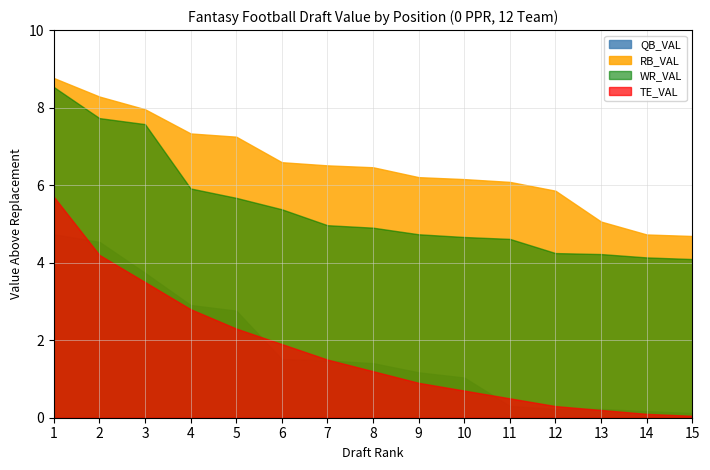

List the labels in order of QB_VAL value, smallest first.

15, 14, 13, 12, 11, 10, 9, 8, 7, 6, 5, 4, 3, 2, 1